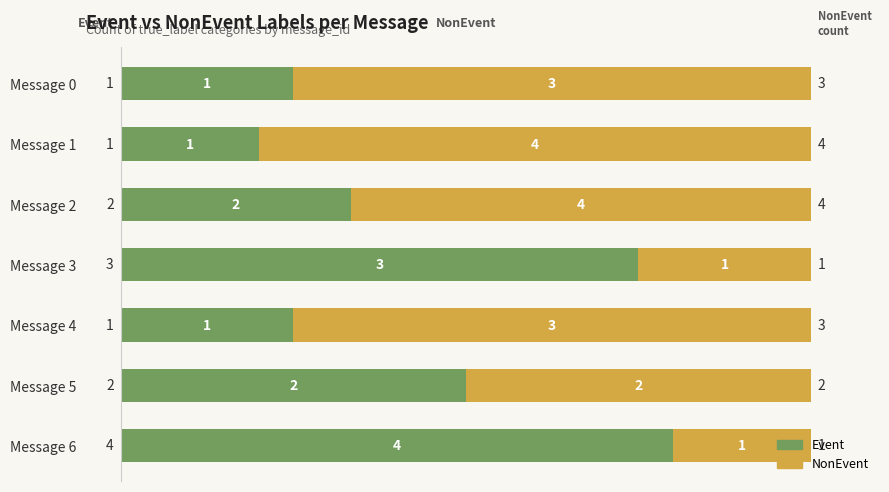

What are all the series names shown in the legend?

Event, NonEvent